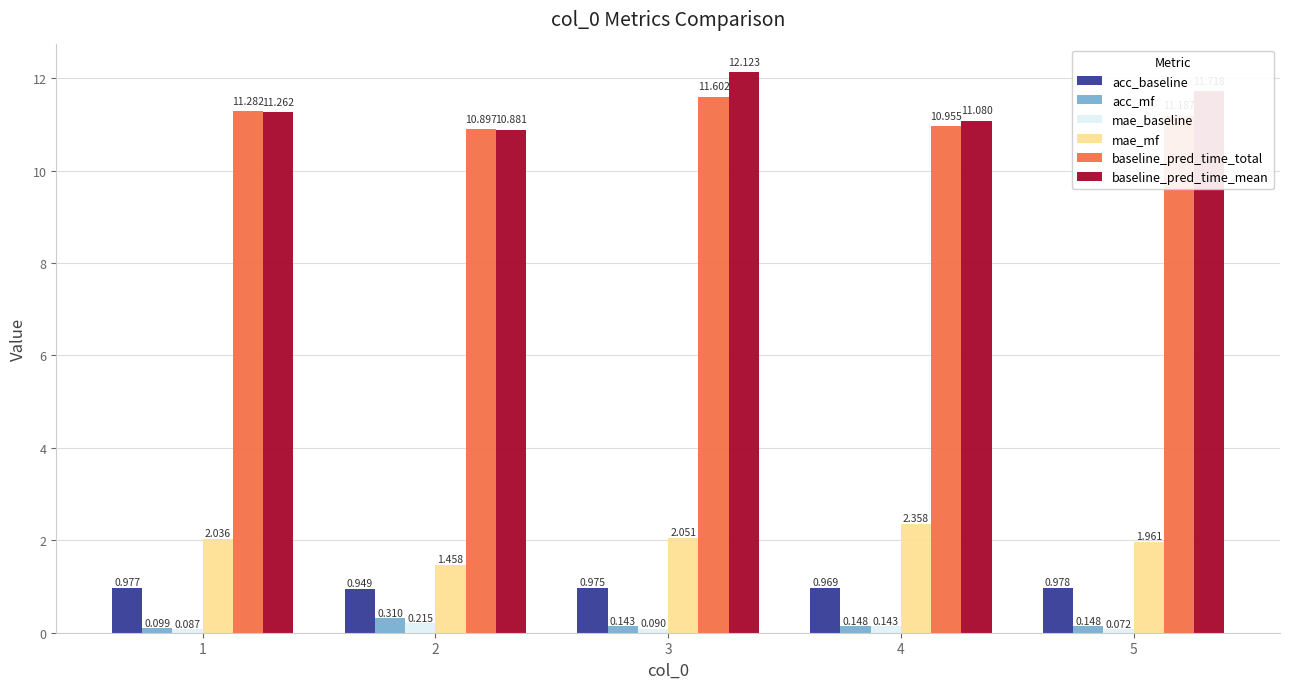

Is the value of mae_baseline at 2 greater than the value of mae_mf at 1?

No